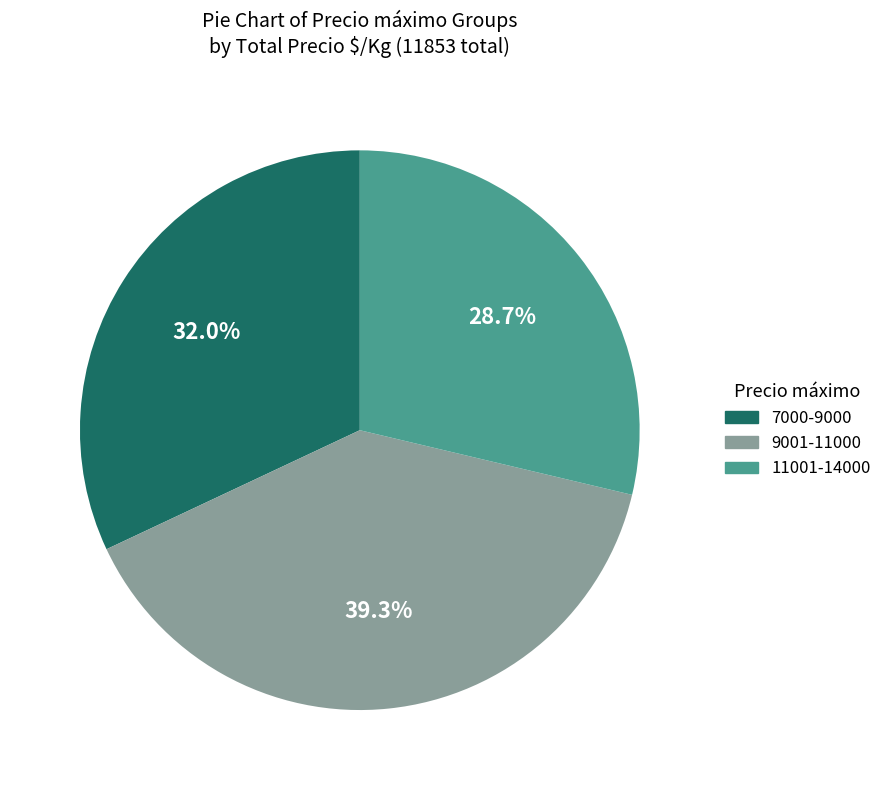

Is there a majority slice in this chart?

No